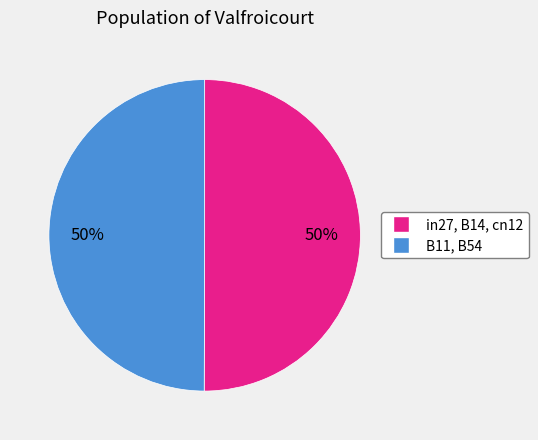

To the nearest percent, what is the average slice percentage?

50%